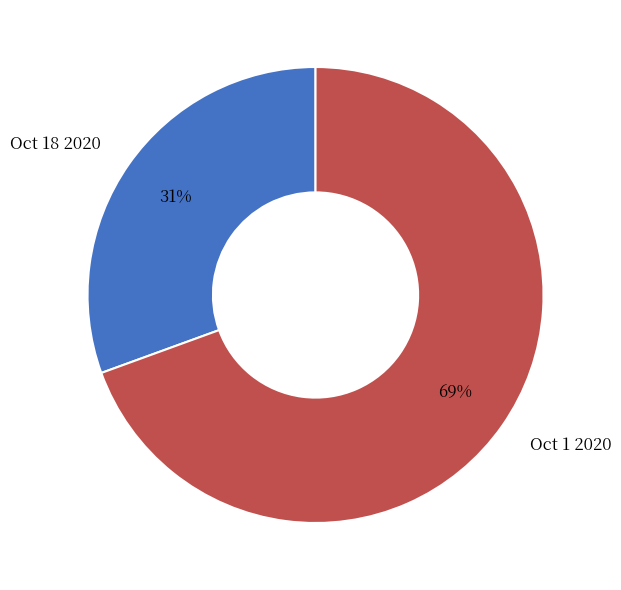

What percentage is the Oct 18 2020 slice, to the nearest percent?

31%